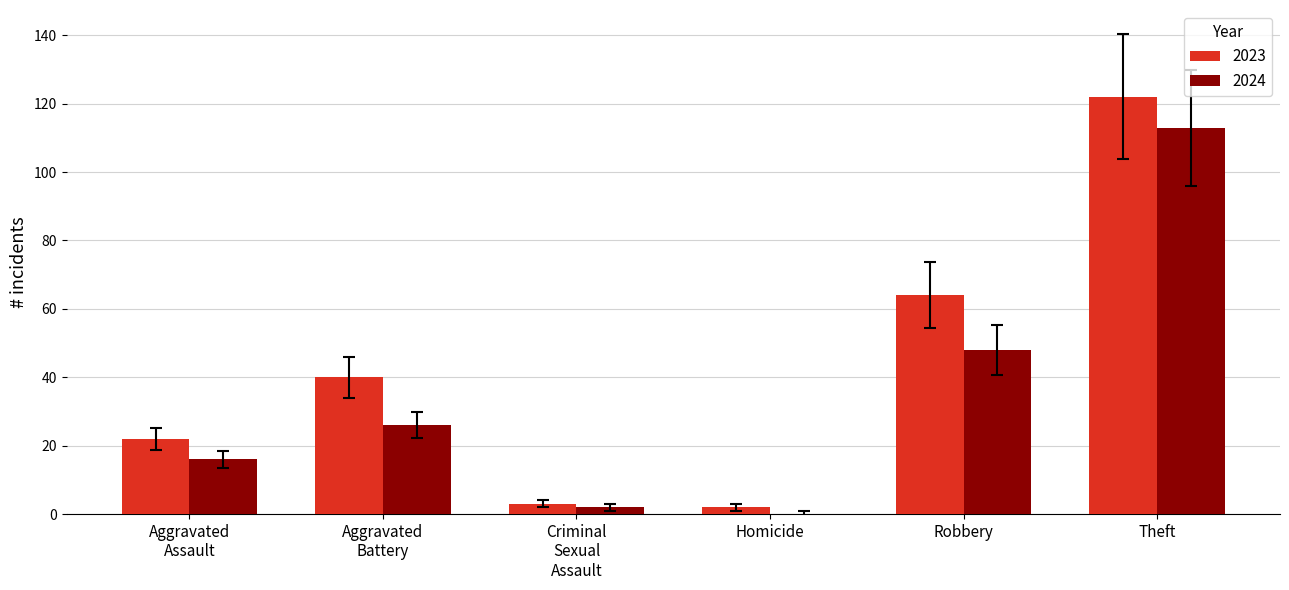

At which label is 2024 closest to 56?

Robbery